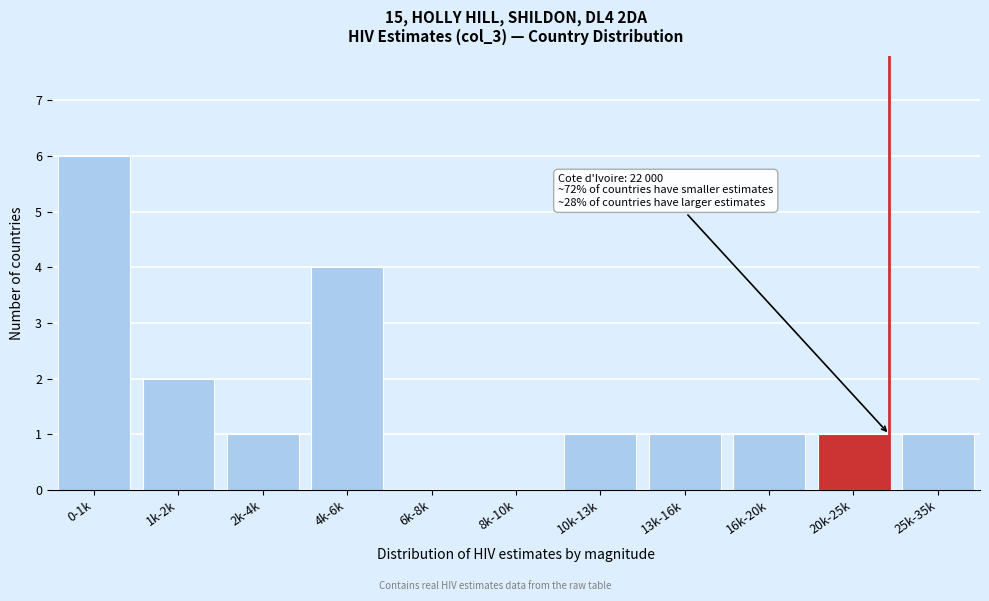

Reading left to right, extract all data points from this chart.

0-1k=6	1k-2k=2	2k-4k=1	4k-6k=4	6k-8k=0	8k-10k=0	10k-13k=1	13k-16k=1	16k-20k=1	20k-25k=1	25k-35k=1